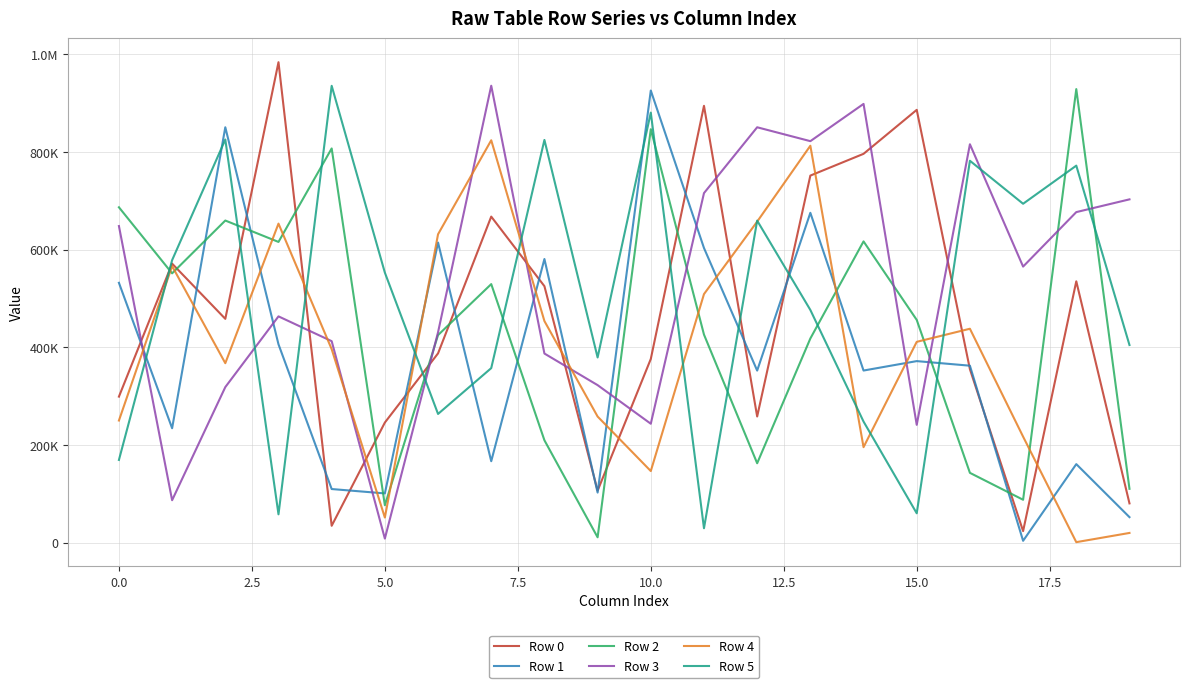

True or false: Row 1 and Row 0 intersect in this chart.

True